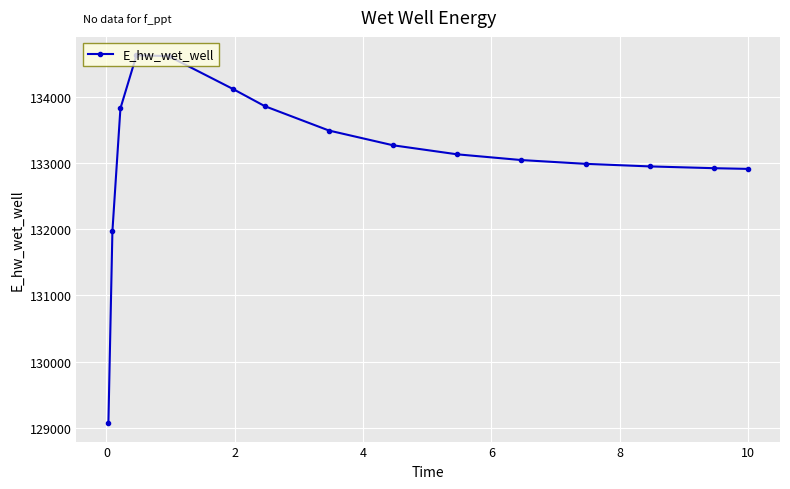

True or false: the data has more than 0 interior local peaks.

True